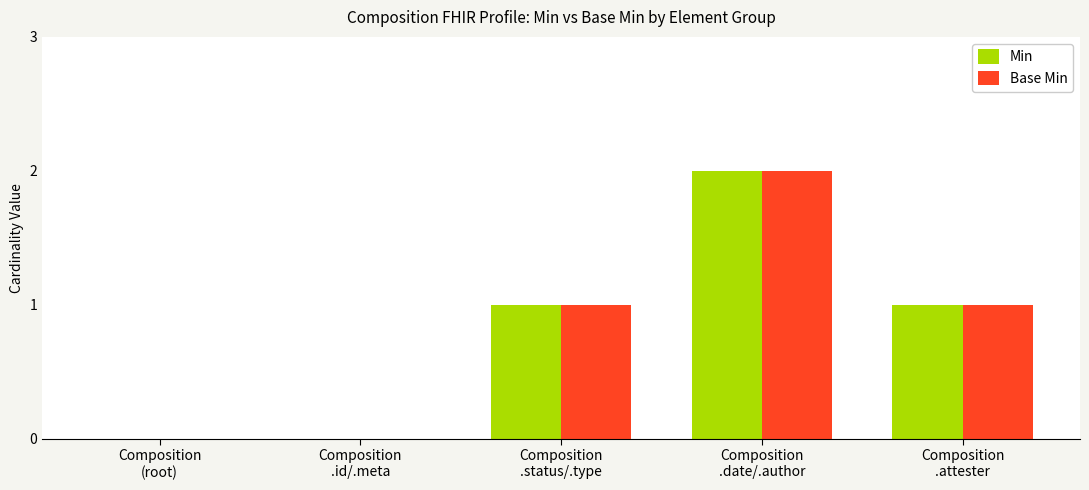

At which category is the sum across all series the highest?

Composition
.date/.author